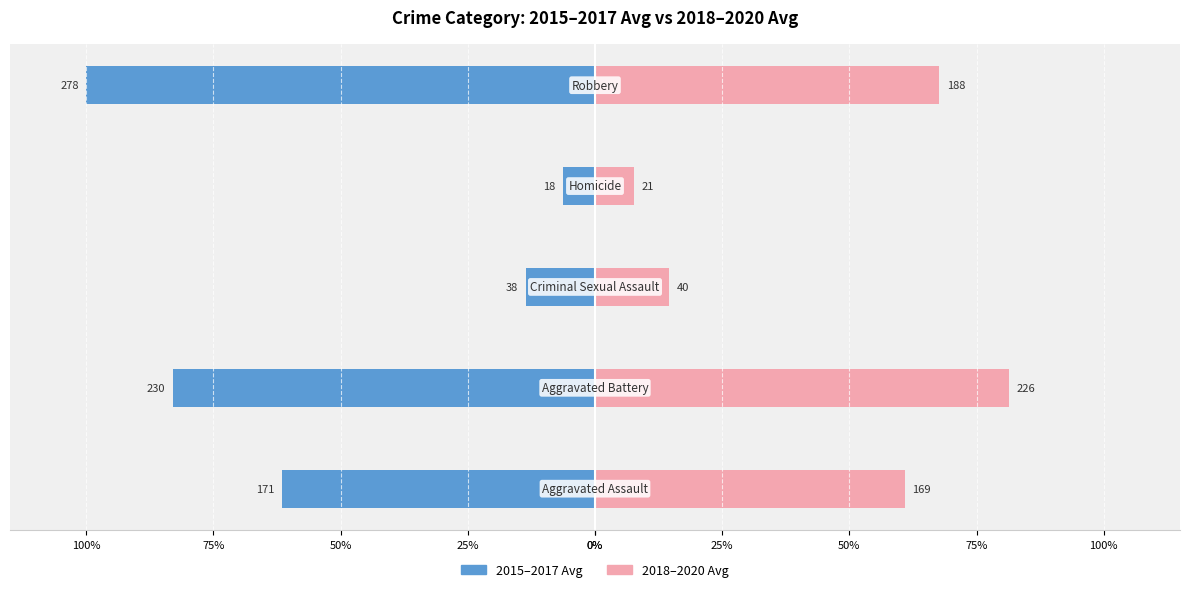

What is the spread (max minus min) of values at 75%?

14.0